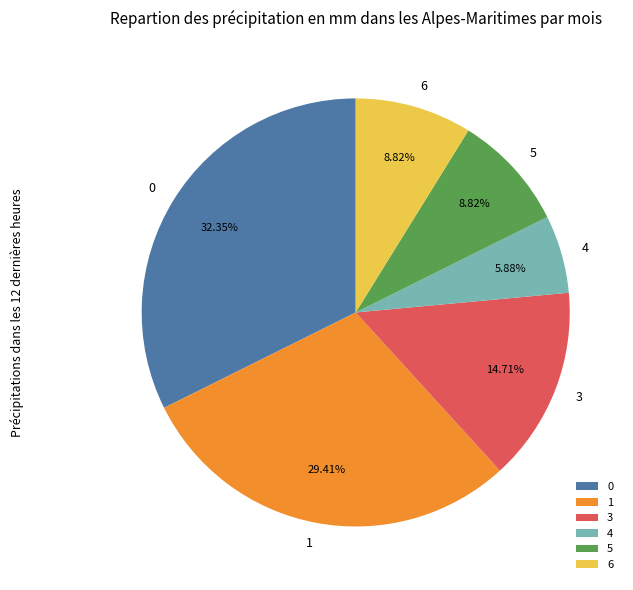

Count the number of slices in the pie.

6